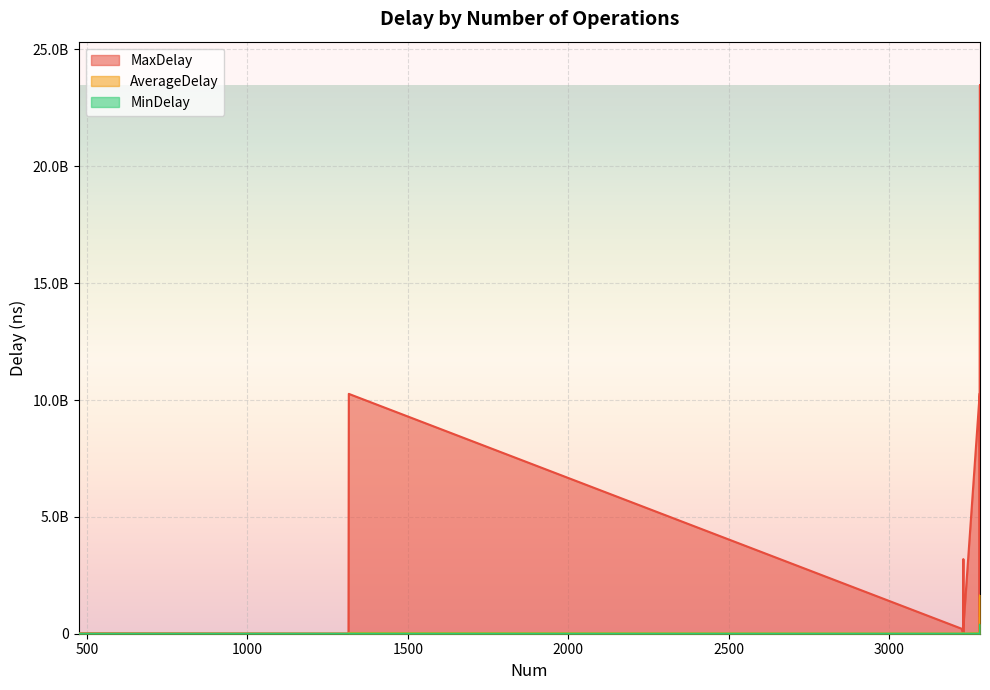

What is the maximum value shown in the chart?

23455417476.0